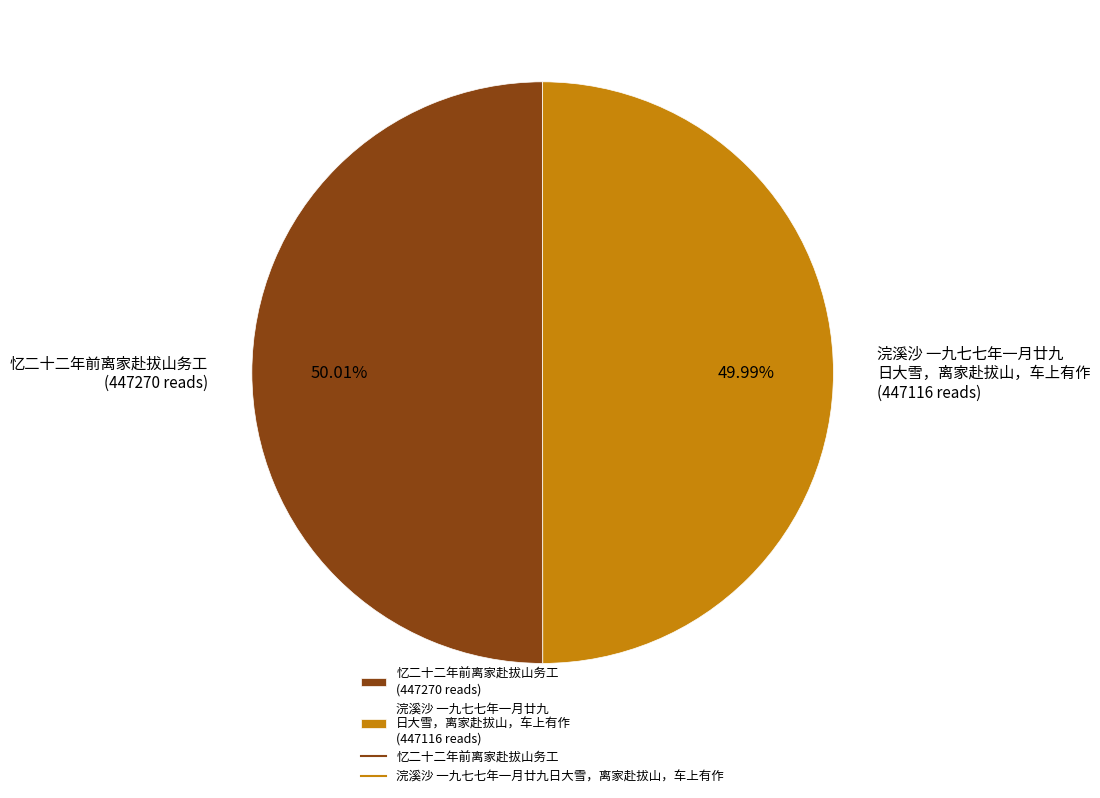

Is there any slice that represents more than half of the pie?

Yes